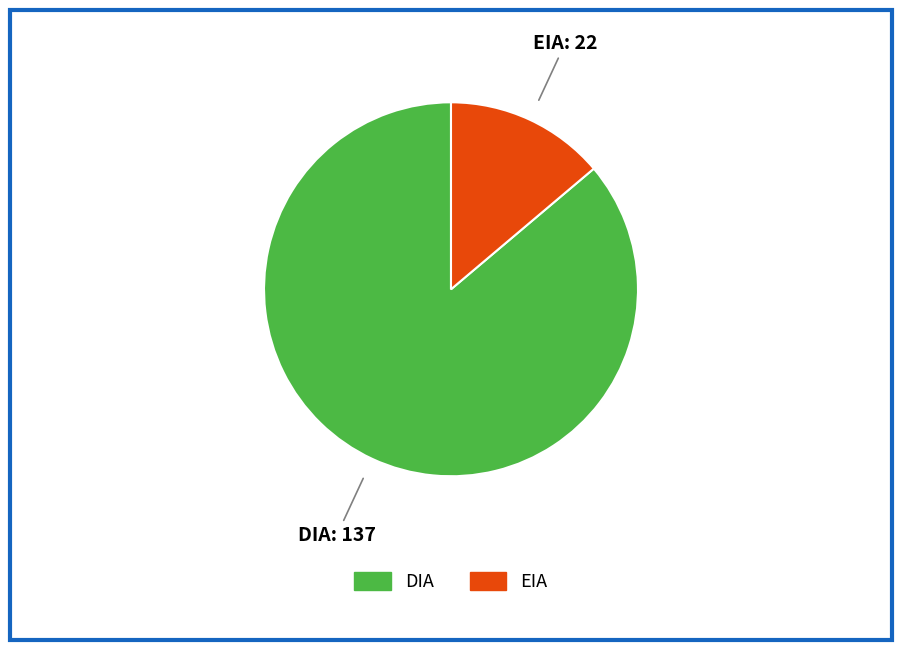

True or false: DIA accounts for 86% of the total.

True